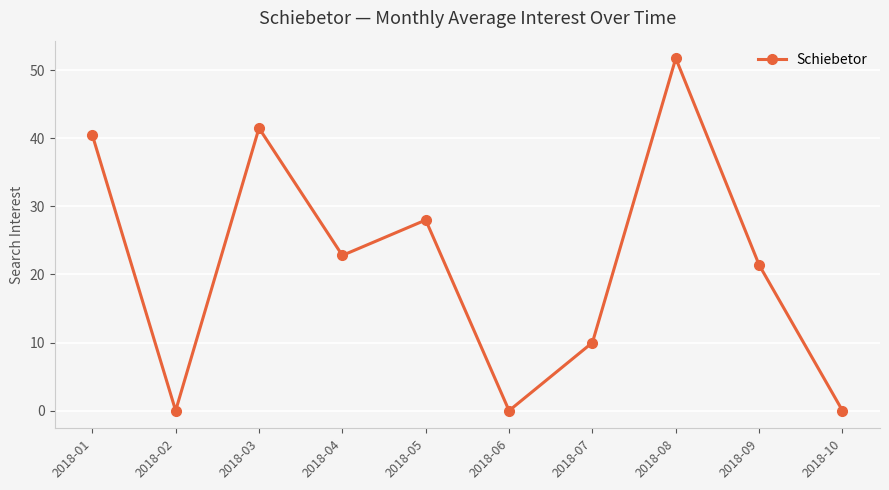

Reading right to left, list all the values displayed in this chart.

2018-10=0.0	2018-09=21.4	2018-08=51.8	2018-07=10.0	2018-06=0.0	2018-05=28.0	2018-04=22.8	2018-03=41.5	2018-02=0.0	2018-01=40.5